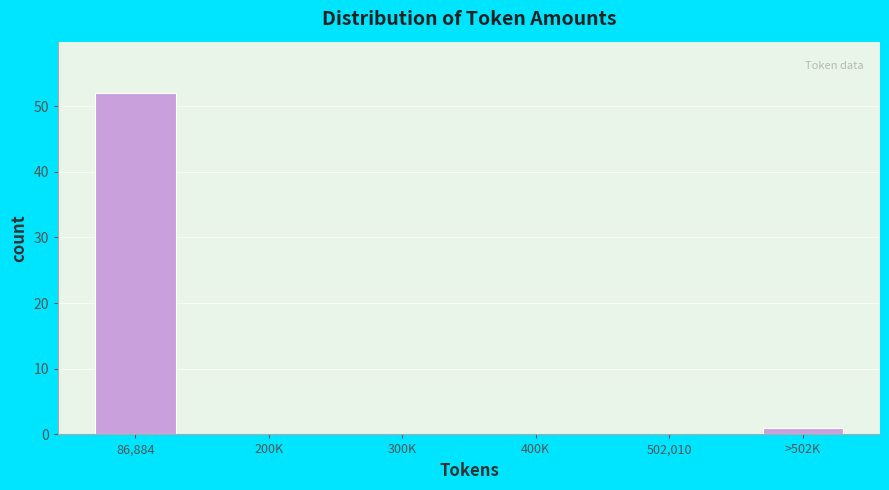

Reading left to right, list all the values displayed in this chart.

86,884=52	200K=0	300K=0	400K=0	502,010=0	>502K=1